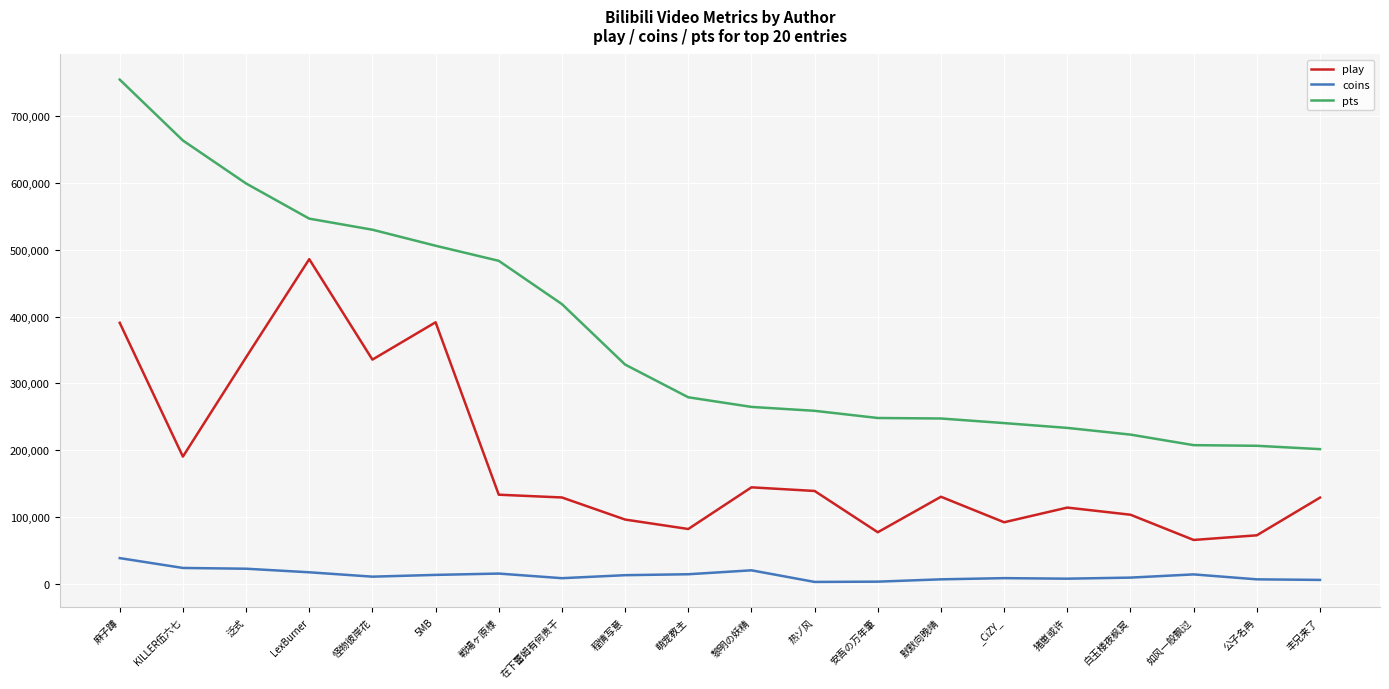

True or false: pts and coins intersect in this chart.

False